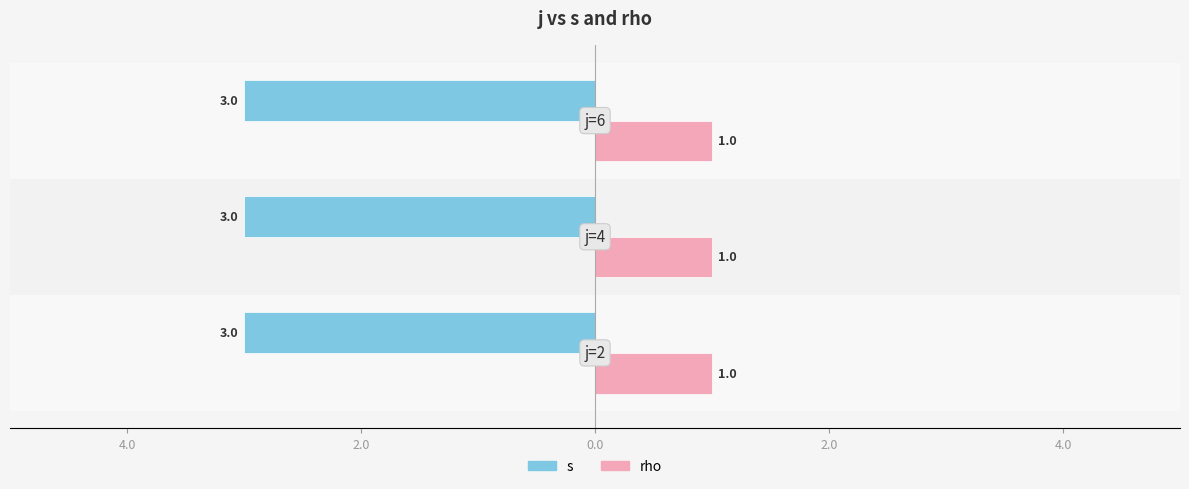

What is the highest value of the s series?

3